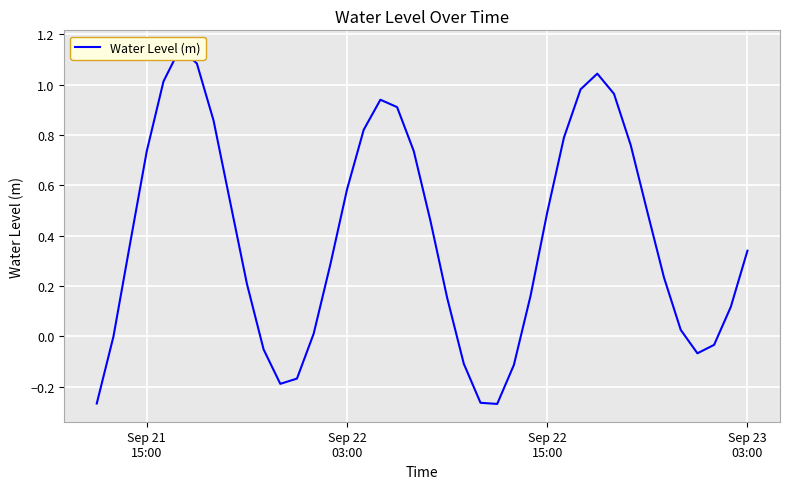

What is the sum of all values?

15.7